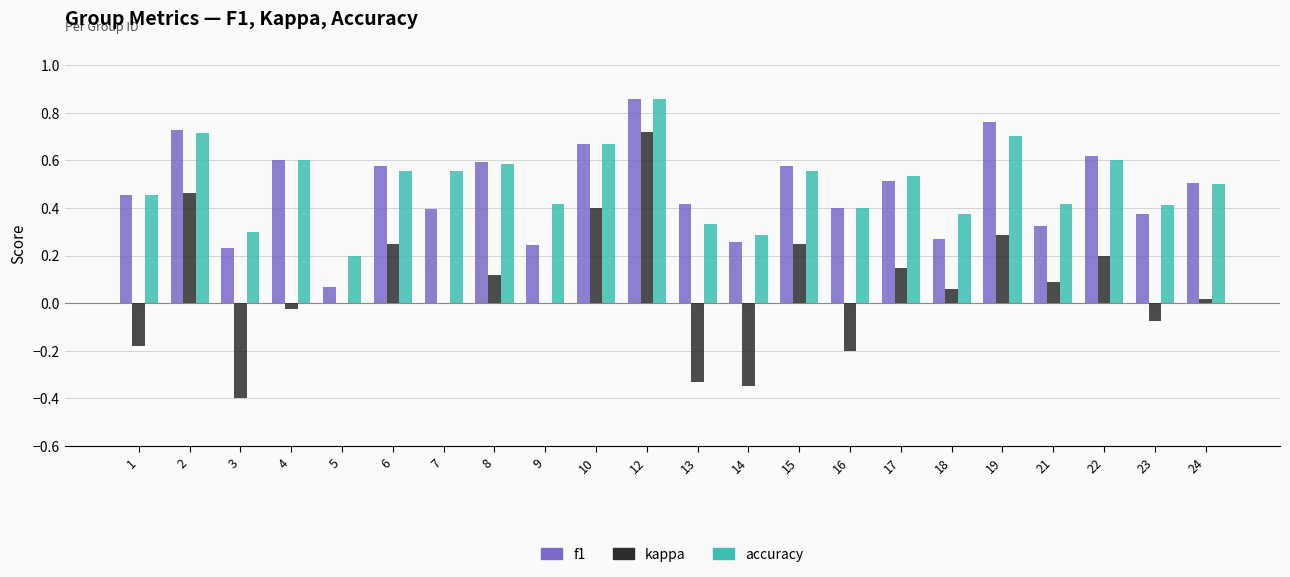

True or false: f1 has a value of 0.6 at 6.

True